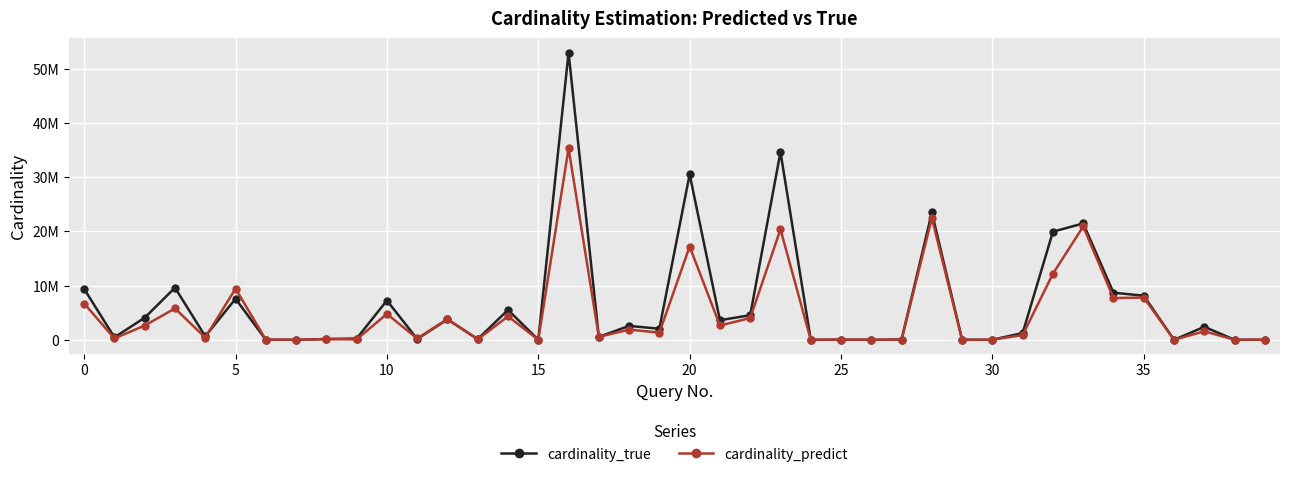

What is the label of the 14th point from the right?

26